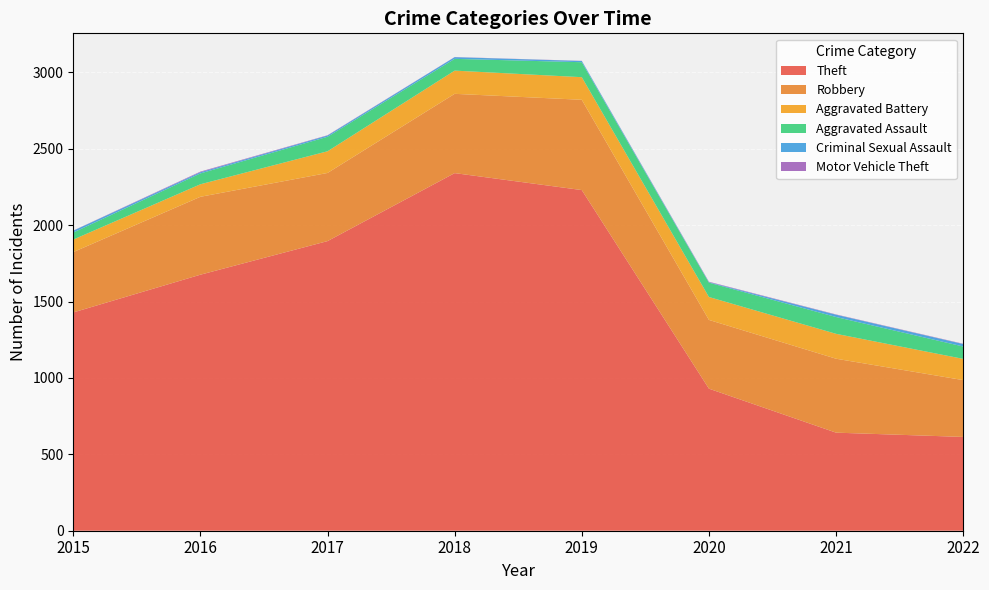

Reading right to left, extract all data points from this chart.

Theft: 2022=614	2021=642	2020=930	2019=2230	2018=2341	2017=1896	2016=1676	2015=1429
Robbery: 2022=372	2021=484	2020=450	2019=591	2018=519	2017=446	2016=510	2015=395
Aggravated Battery: 2022=139	2021=163	2020=150	2019=148	2018=152	2017=142	2016=82	2015=82
Aggravated Assault: 2022=81	2021=110	2020=94	2019=98	2018=77	2017=95	2016=71	2015=46
Criminal Sexual Assault: 2022=16	2021=15	2020=3	2019=8	2018=11	2017=8	2016=8	2015=12
Motor Vehicle Theft: 2022=2	2021=2	2020=3	2019=1	2018=1	2017=2	2016=4	2015=1